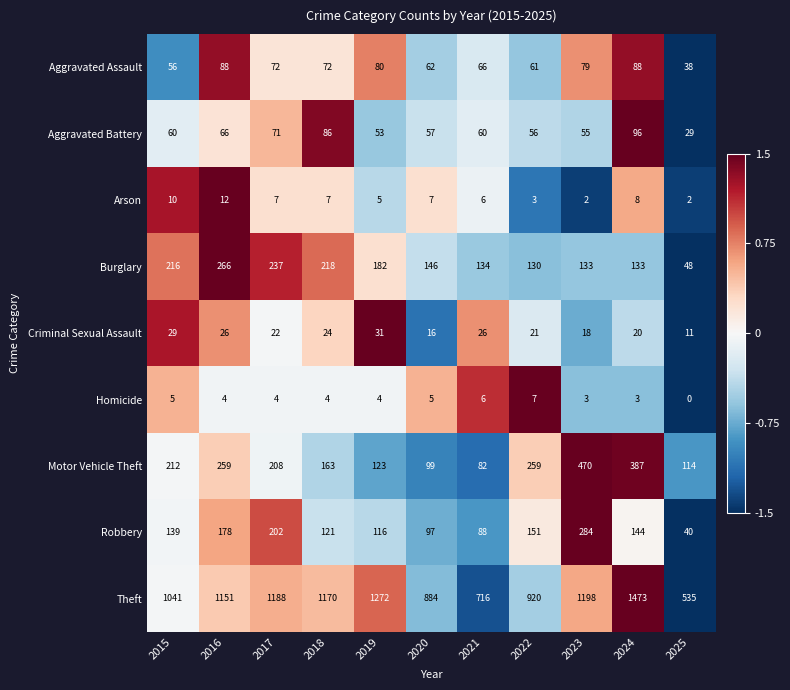

Rank the series at 2017 from lowest to highest value.

Homicide, Arson, Criminal Sexual Assault, Aggravated Battery, Aggravated Assault, Robbery, Motor Vehicle Theft, Burglary, Theft